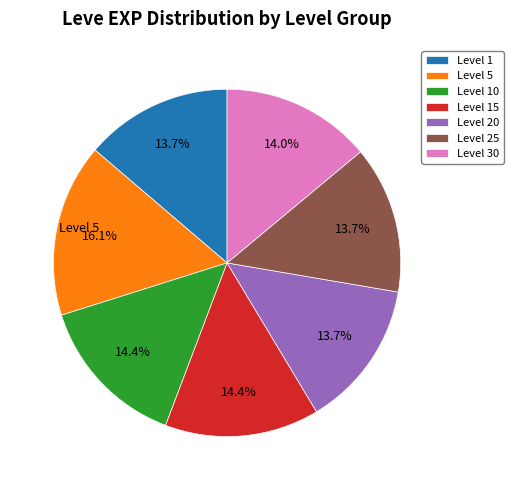

What is the largest slice in the pie chart?

Level 5